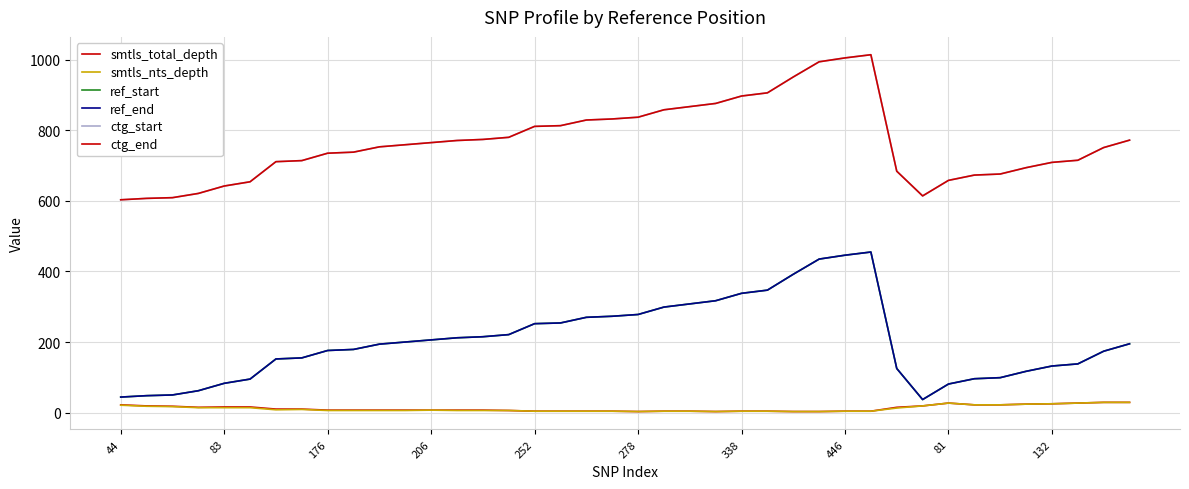

True or false: smtls_nts_depth and ref_end intersect in this chart.

False